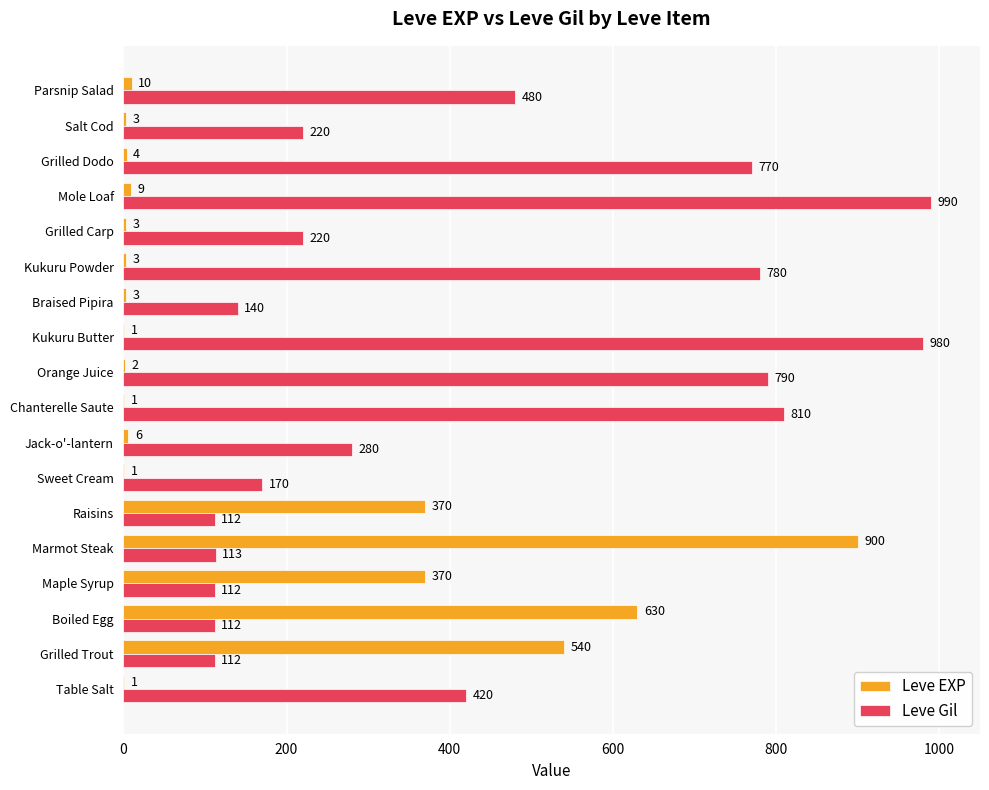

How many categories are shown in the chart?

18